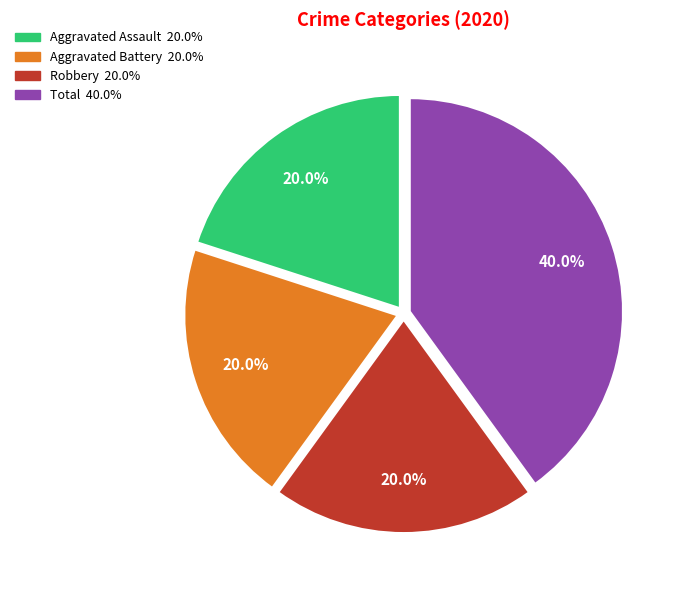

Do Total and Robbery together represent more than half of the pie?

Yes